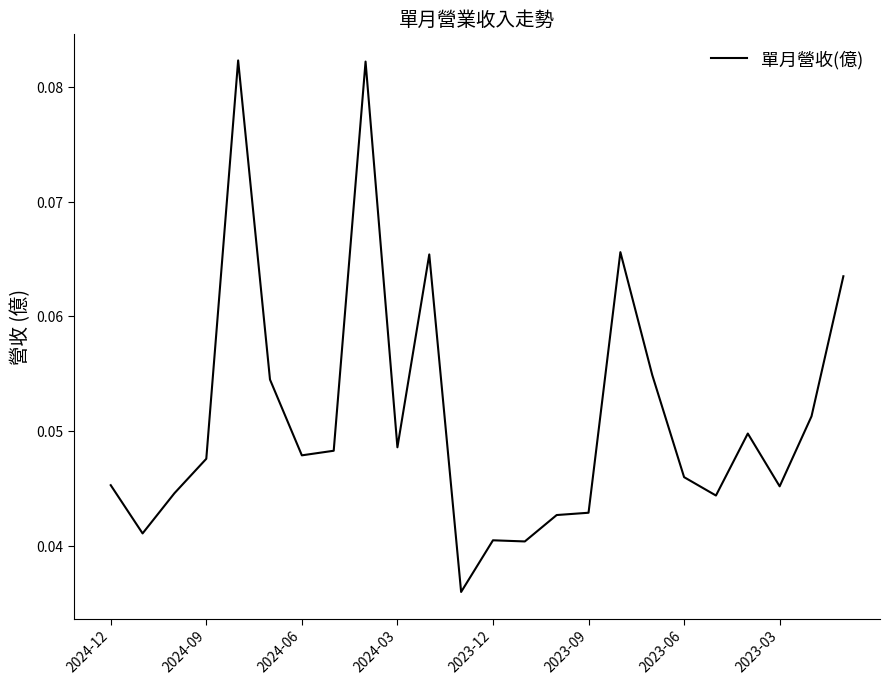

Where is the data nearest to the value 0?

11